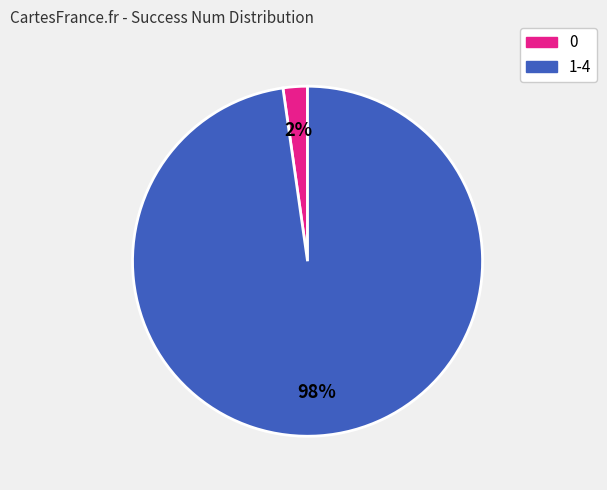

To the nearest percent, what is the difference between the largest and smallest slice percentages?

96%